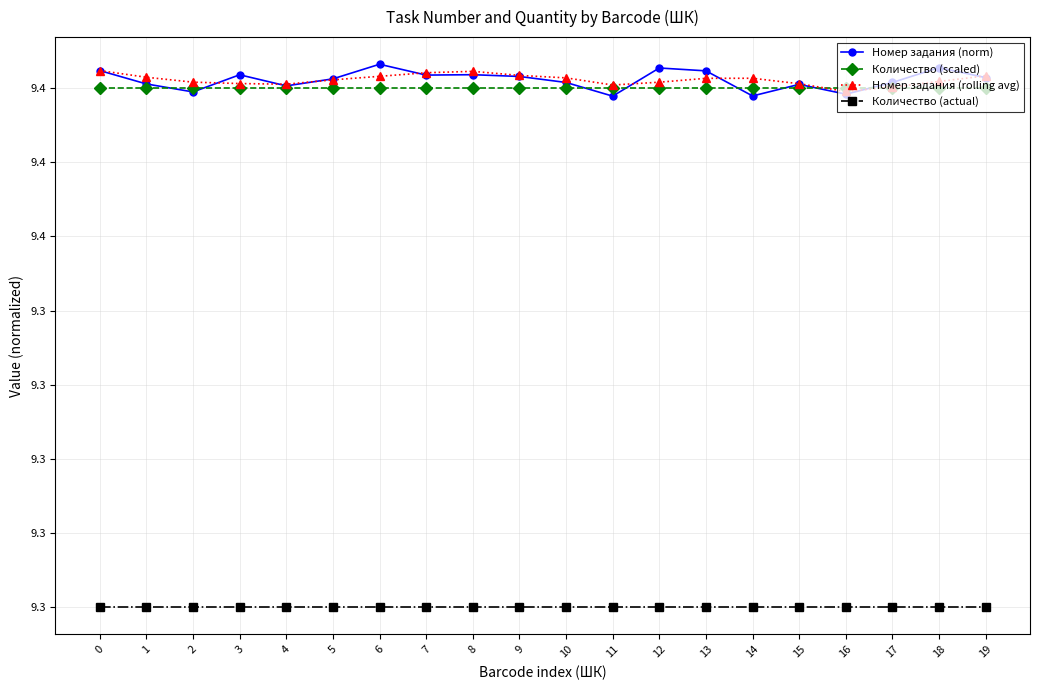

What is the value of the Номер задания (rolling avg) point at the 3rd from the left?

9.4